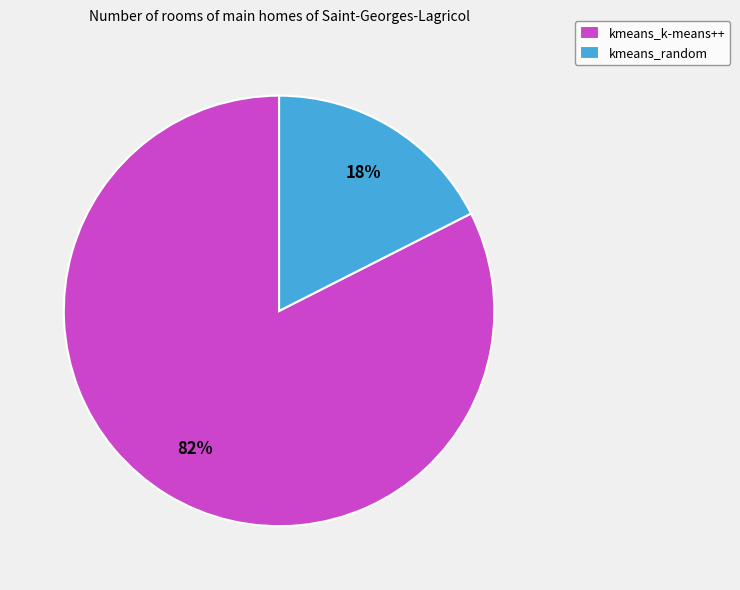

Does kmeans_k-means++ represent more than half of the total?

Yes